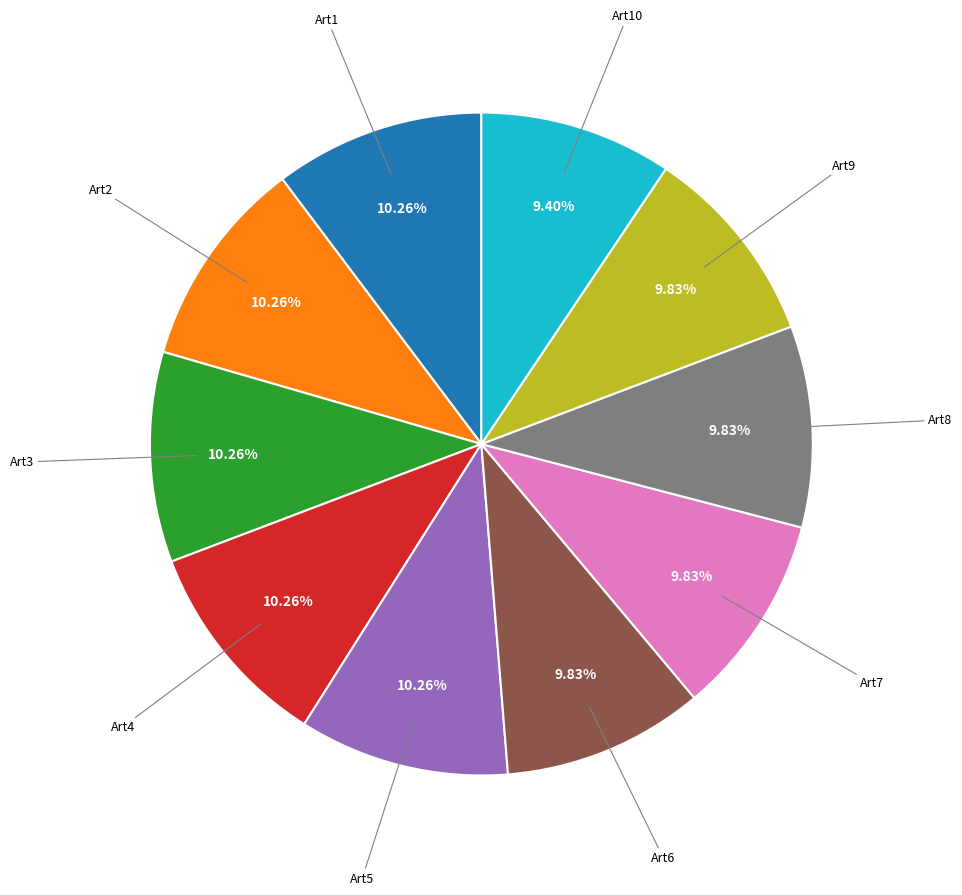

Does any single category account for the majority?

No